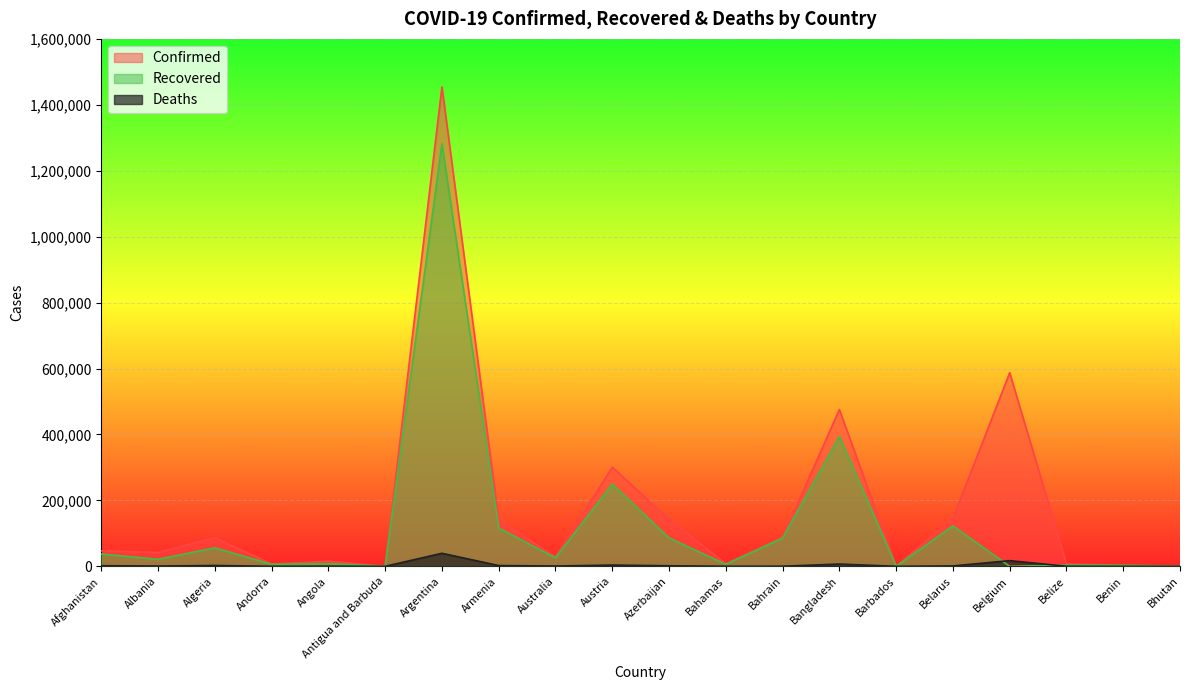

What is the difference between the highest and lowest values at Azerbaijan?

140730